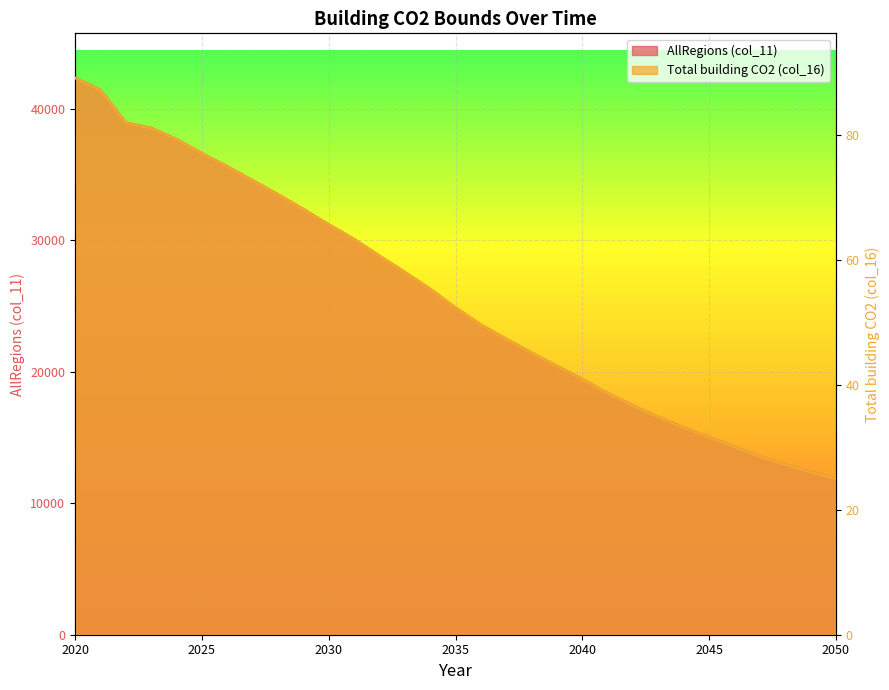

The value of Total building CO2 (col_16) at 2036 is 49.6. True or false?

True